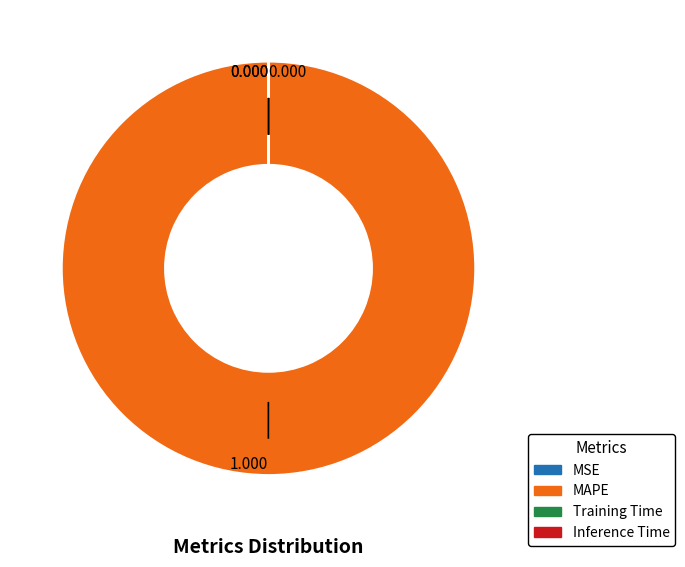

Which category has the biggest portion of the pie?

MAPE